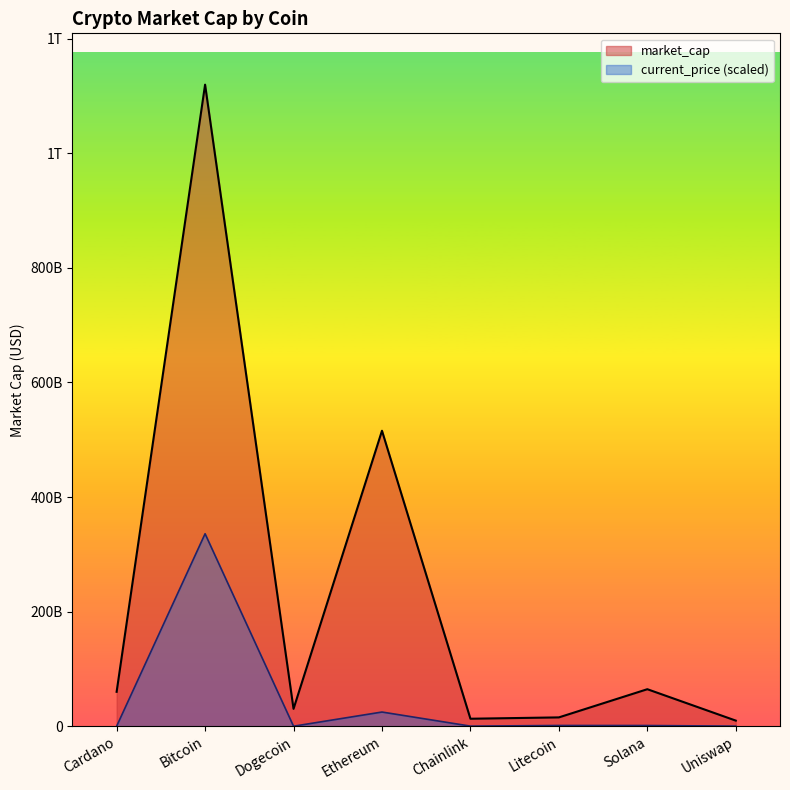

True or false: the data has more than 2 interior local peaks.

True